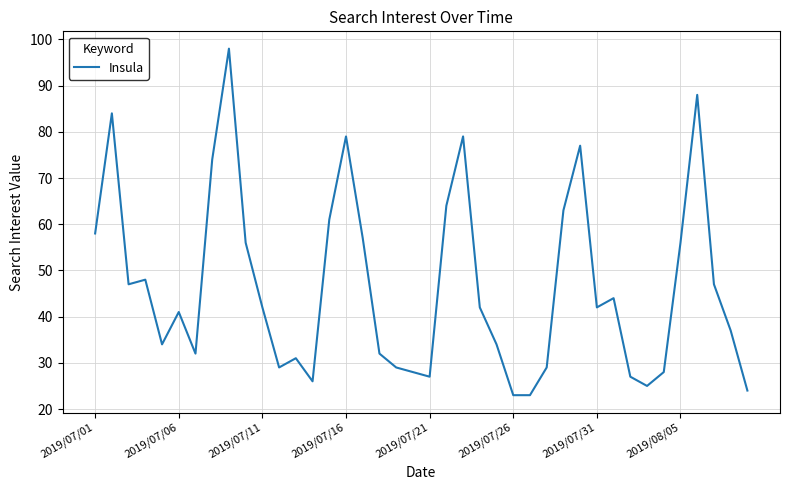

What is the minimum value shown in the chart?

23